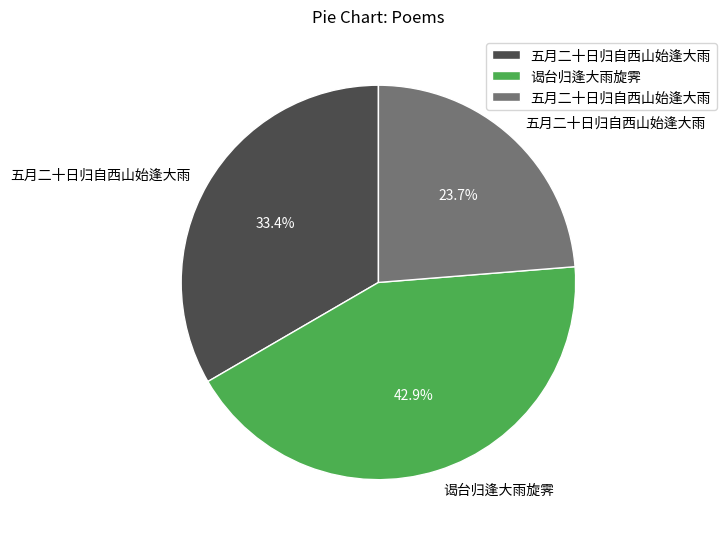

Count the number of slices in the pie.

3